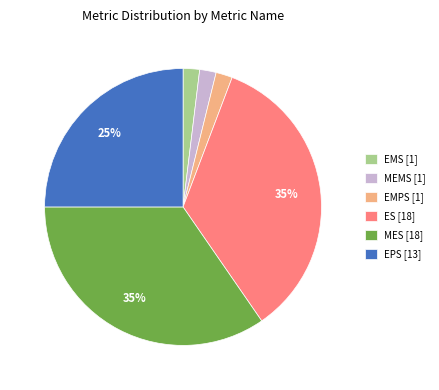

The EPS [13] slice represents 25% of the pie. True or false?

True